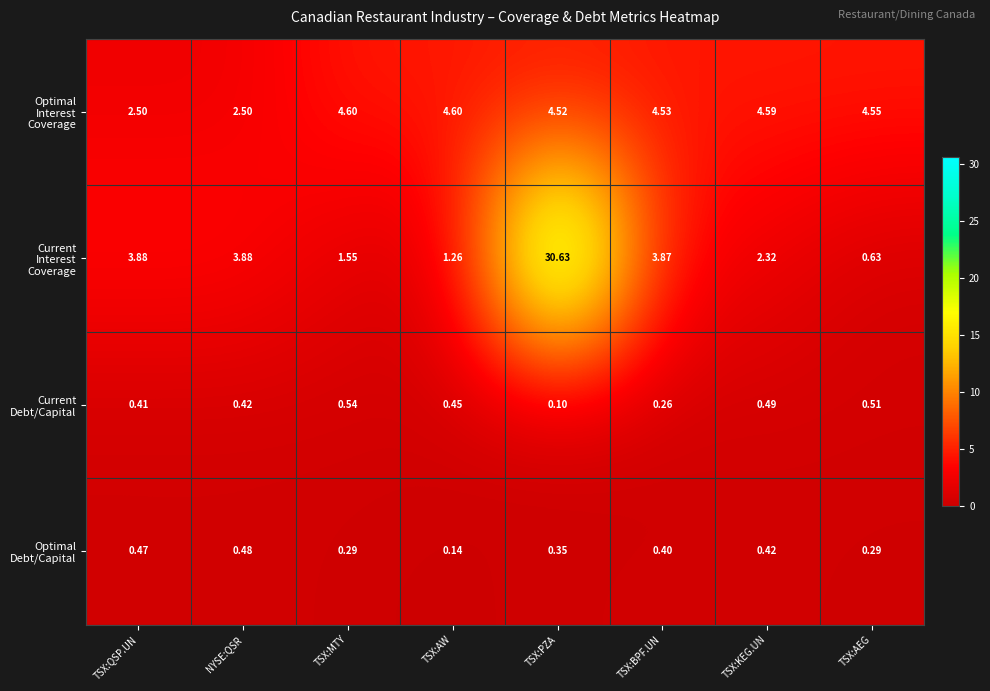

Which category has the highest value across all series?

TSX:PZA